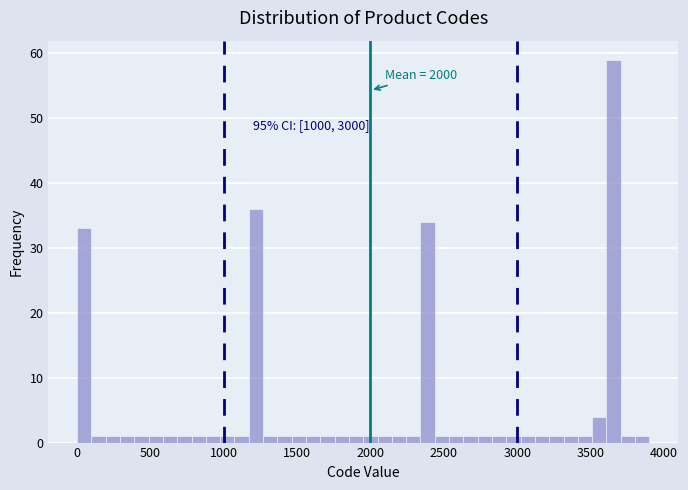

Around what value on the x-axis is the tallest bar? Give the approximate position of its centre, as read against the axis.

3650